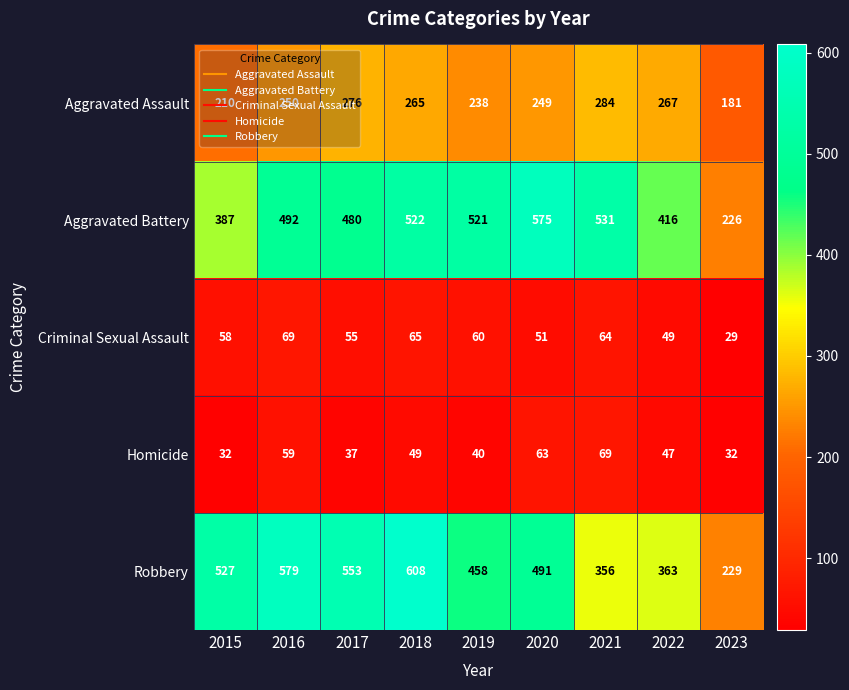

True or false: Aggravated Assault has a value of 265 at 2018.

True